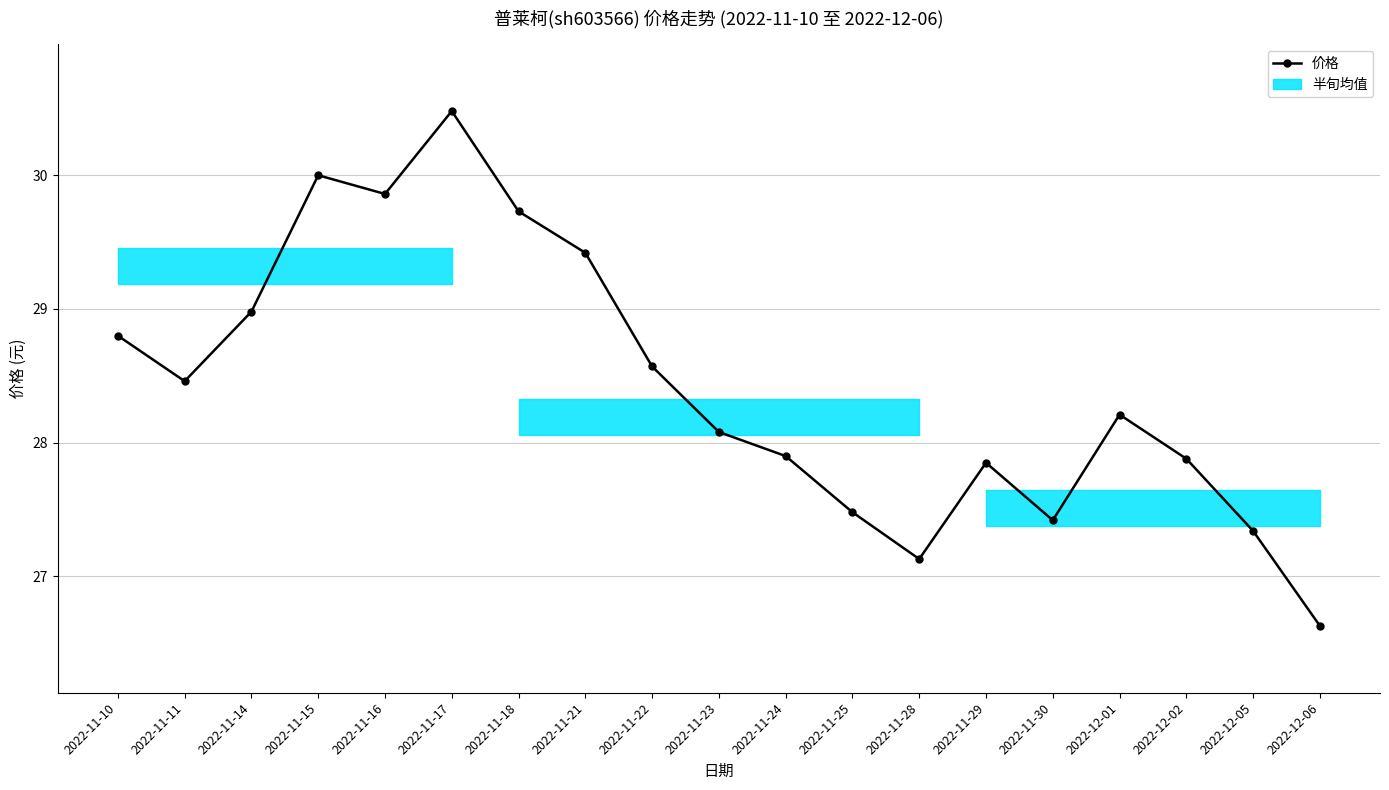

Is it true that the value at 2022-11-23 is 45.2?

False